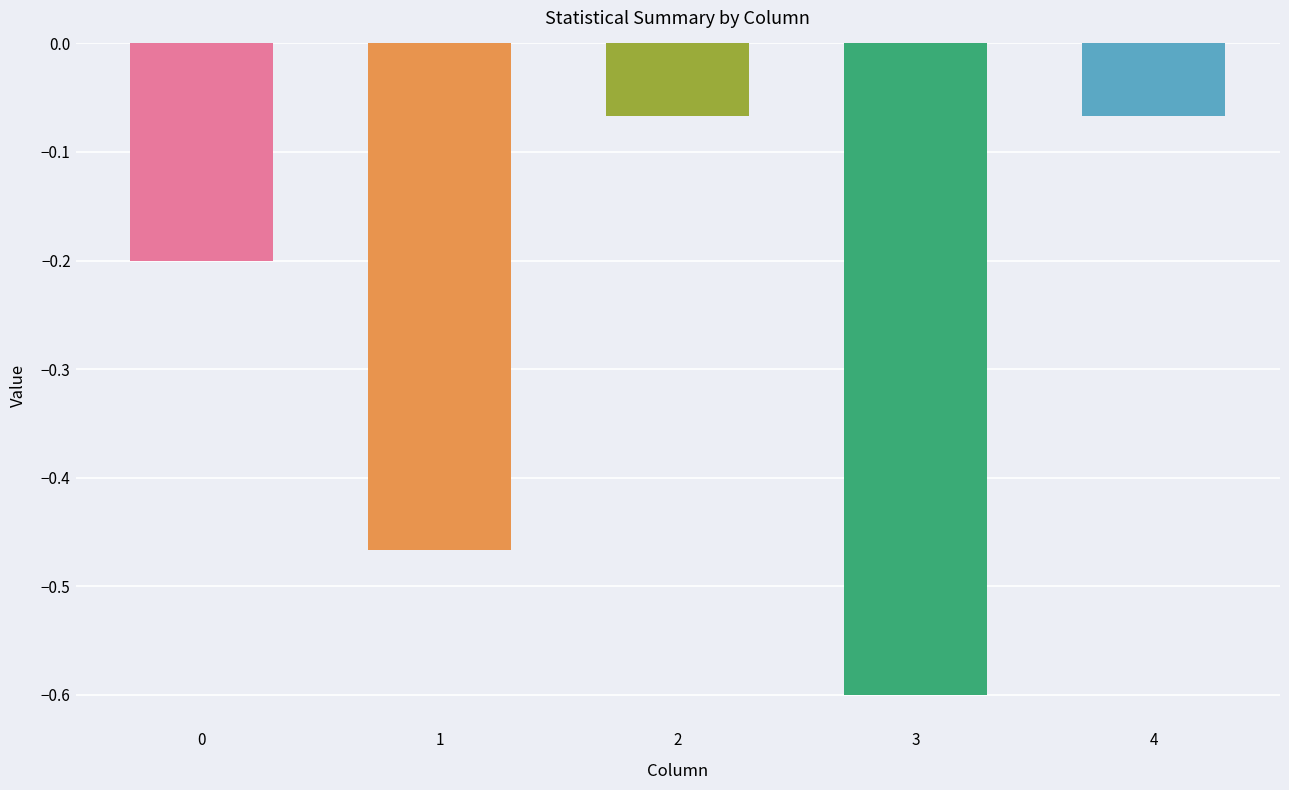

What is the sum of the values at 3 and 4?

-0.7